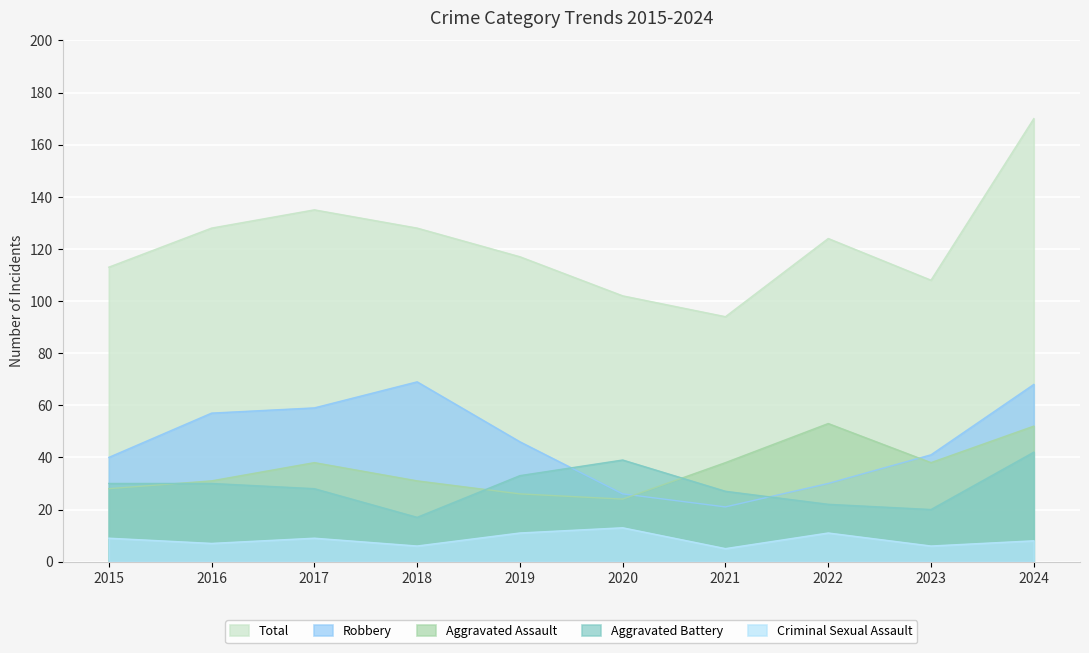

True or false: Total and Aggravated Assault intersect in this chart.

False